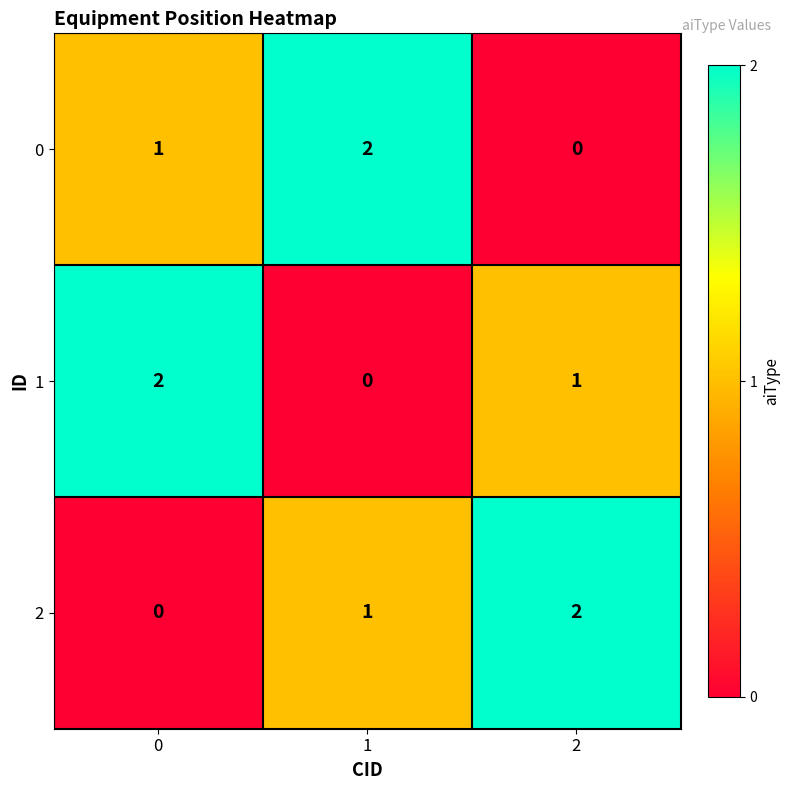

The value of 2 at 2 is 2. True or false?

True